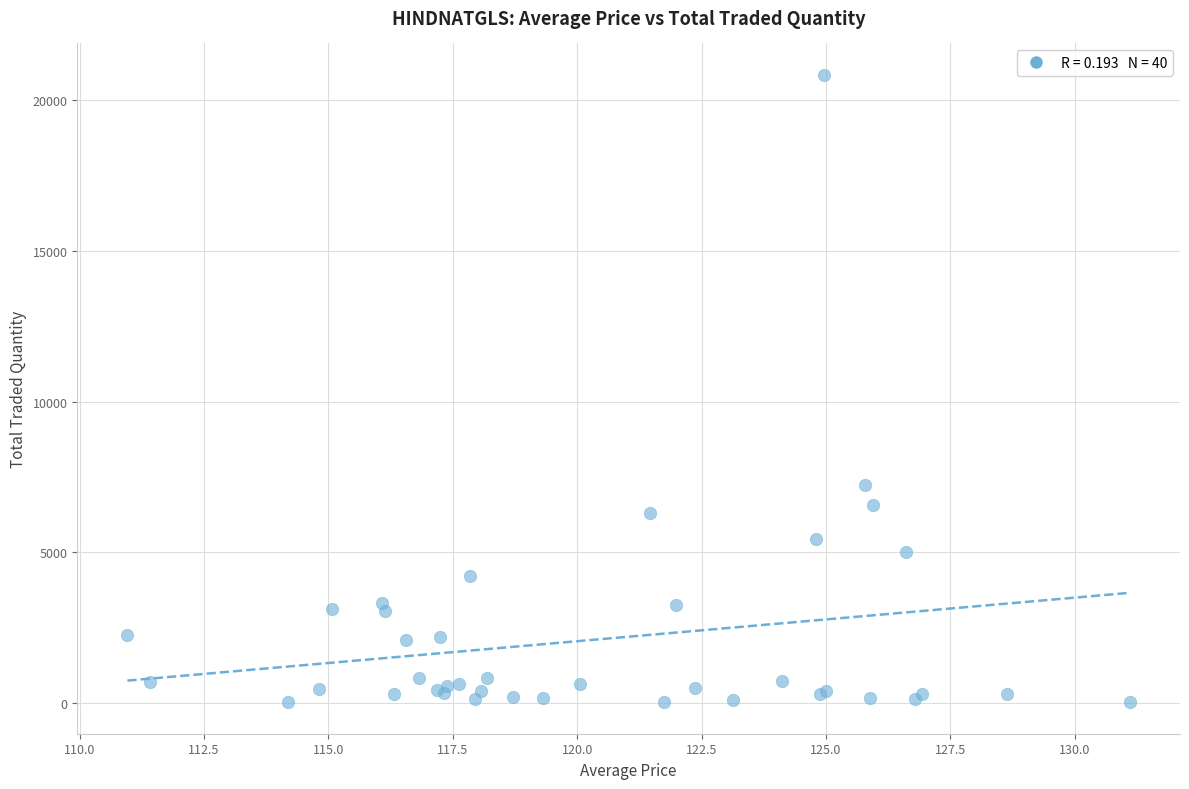

What Y value in the scatter plot is closest to 10429?

7223